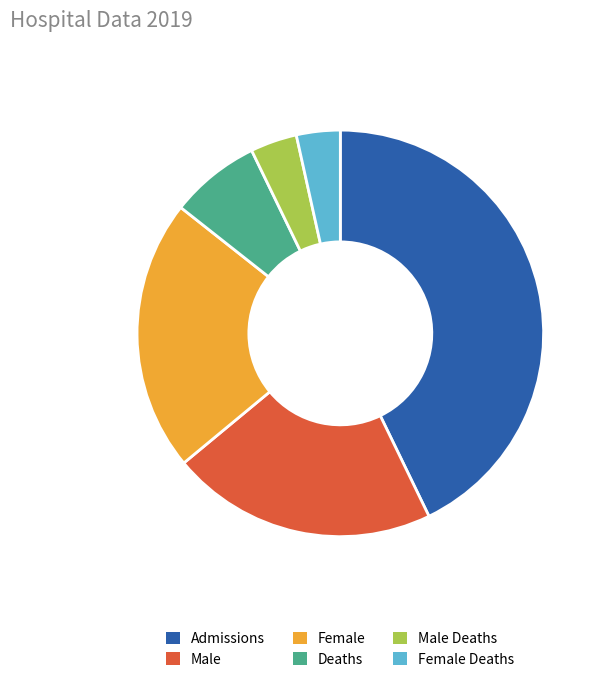

Count the number of slices in the pie.

6